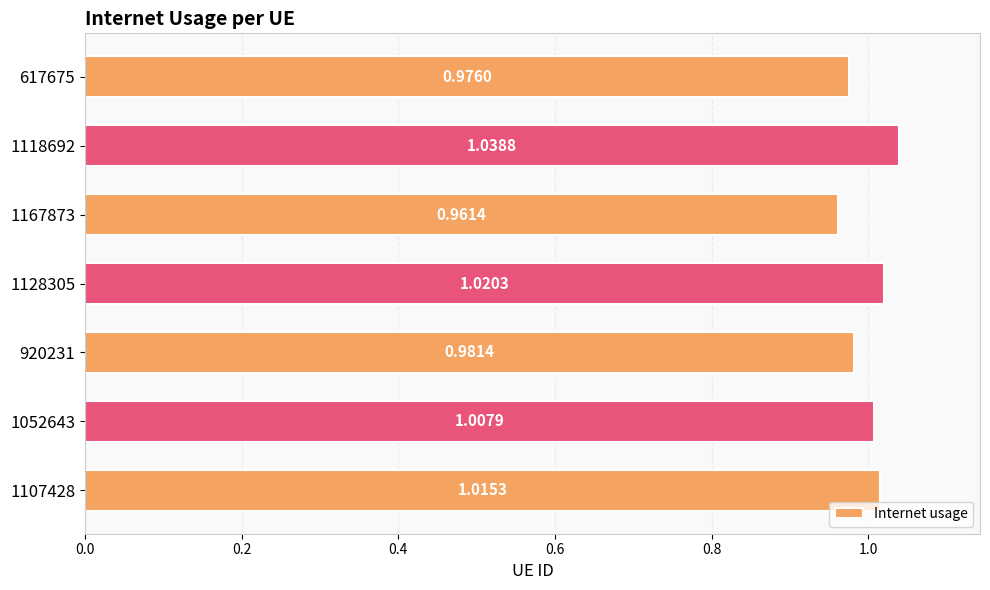

What is the sum of the values at 1052643 and 1128305?

2.0